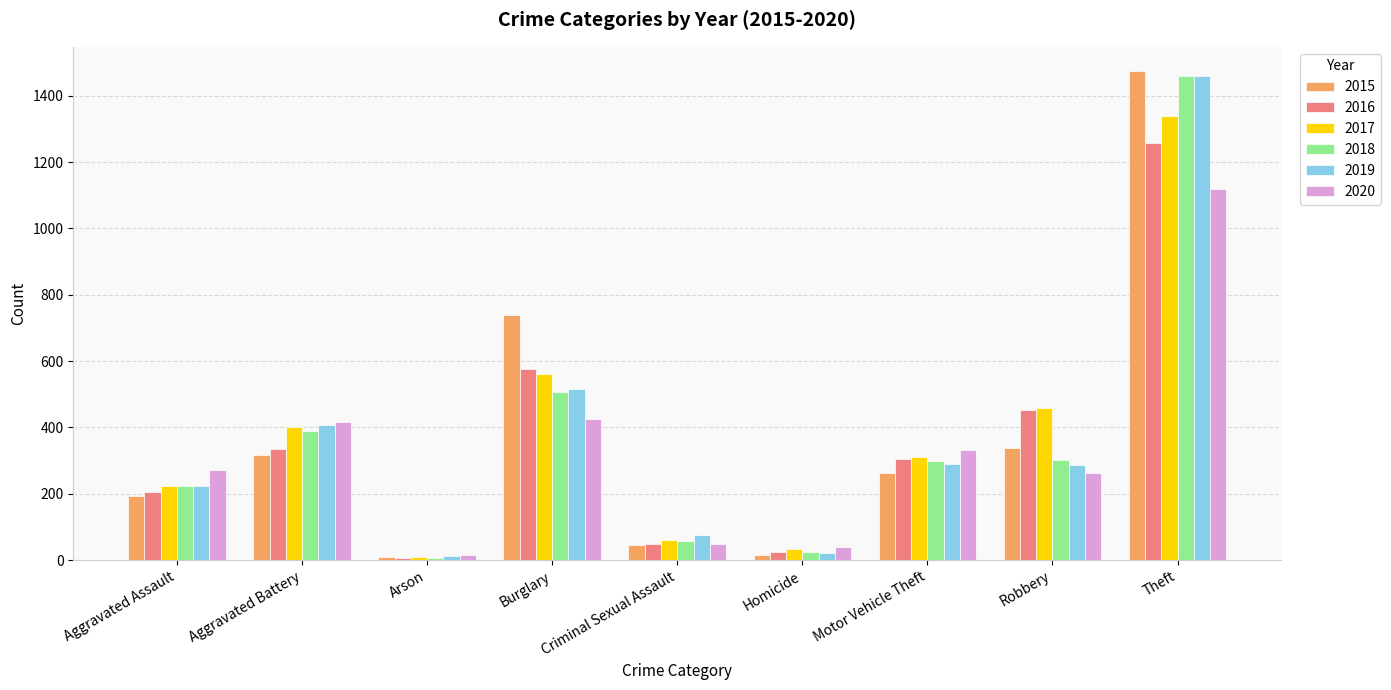

What is the difference between the maximum and minimum values in the 2017 series?

1329